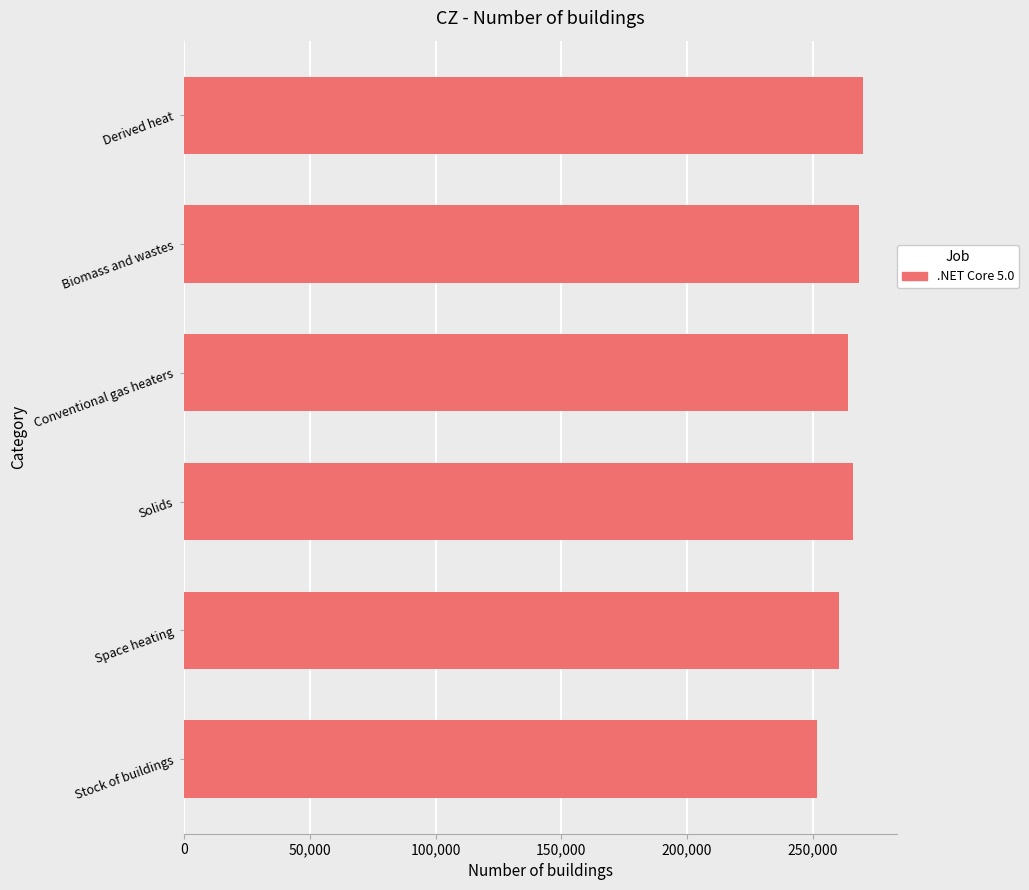

Does the chart contain stacked bars?

No